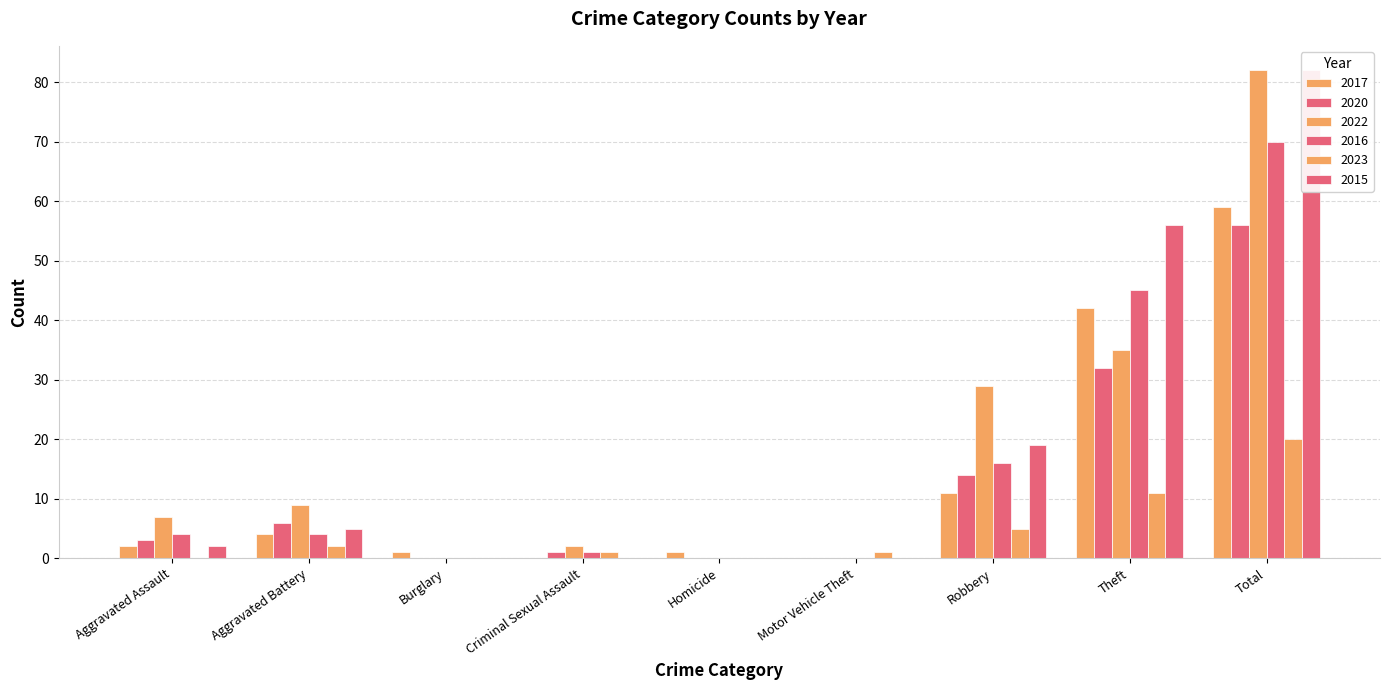

Is the value of 2016 at Burglary greater than the value of 2022 at Criminal Sexual Assault?

No